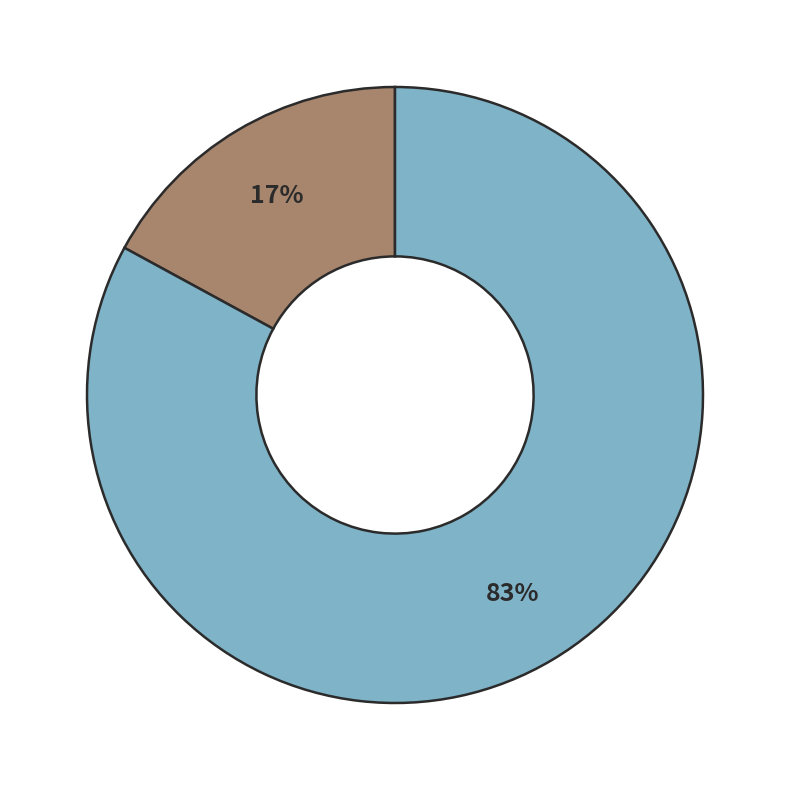

To the nearest percent, what is the average slice percentage?

50%